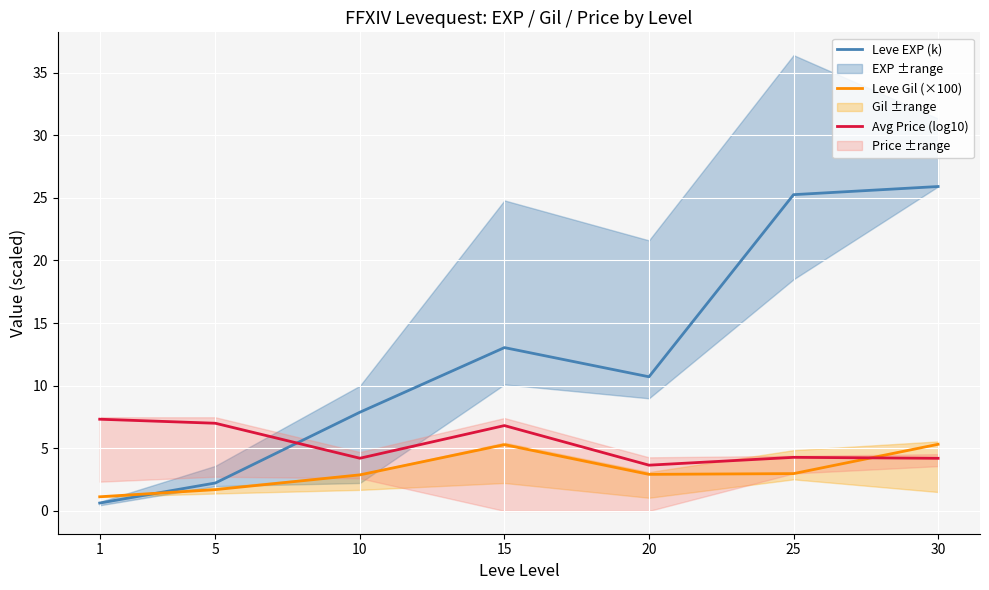

How many interior local valleys does the Avg Price (log10) series have?

2